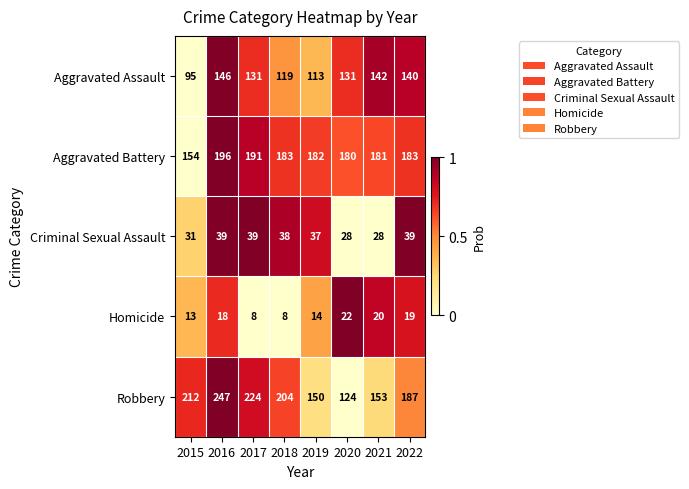

The Criminal Sexual Assault series shows 39 at 2016. True or false?

True